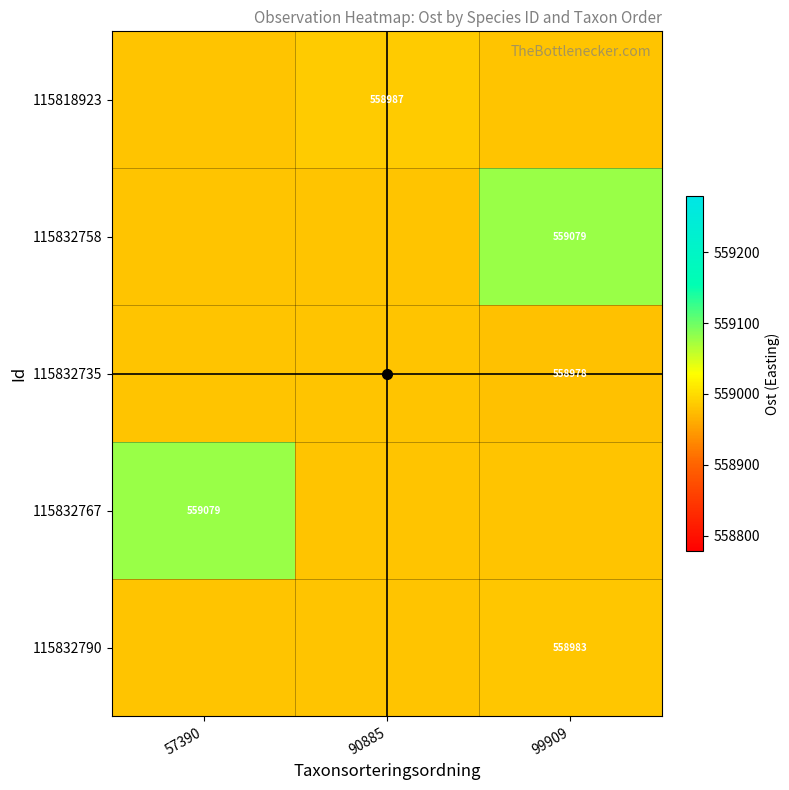

At which label does 115832767 reach its peak?

57390